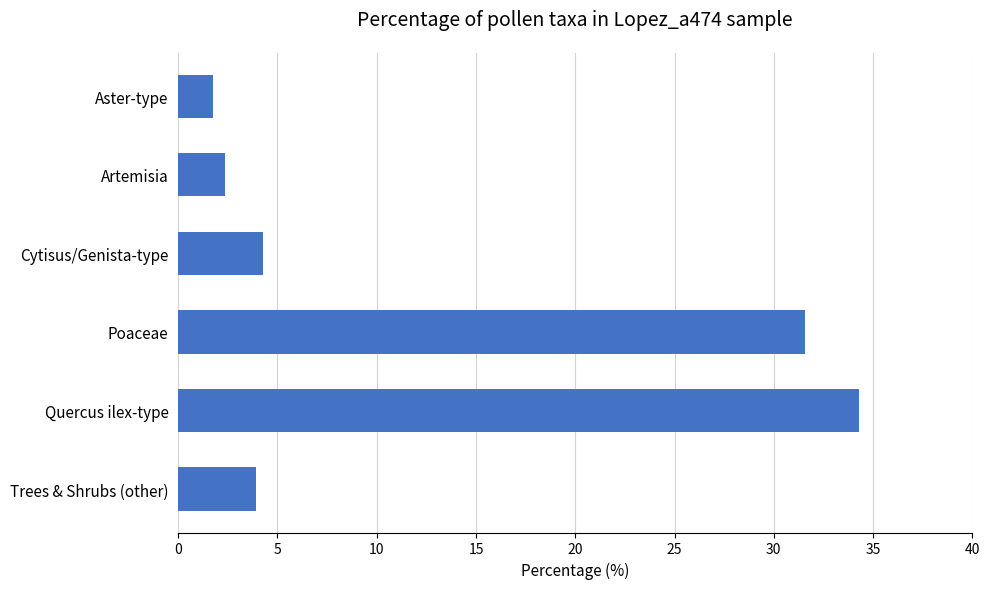

Reading bottom to top, extract all data points from this chart.

Trees & Shrubs (other)=3.9	Quercus ilex-type=34.3	Poaceae=31.6	Cytisus/Genista-type=4.3	Artemisia=2.3	Aster-type=1.8